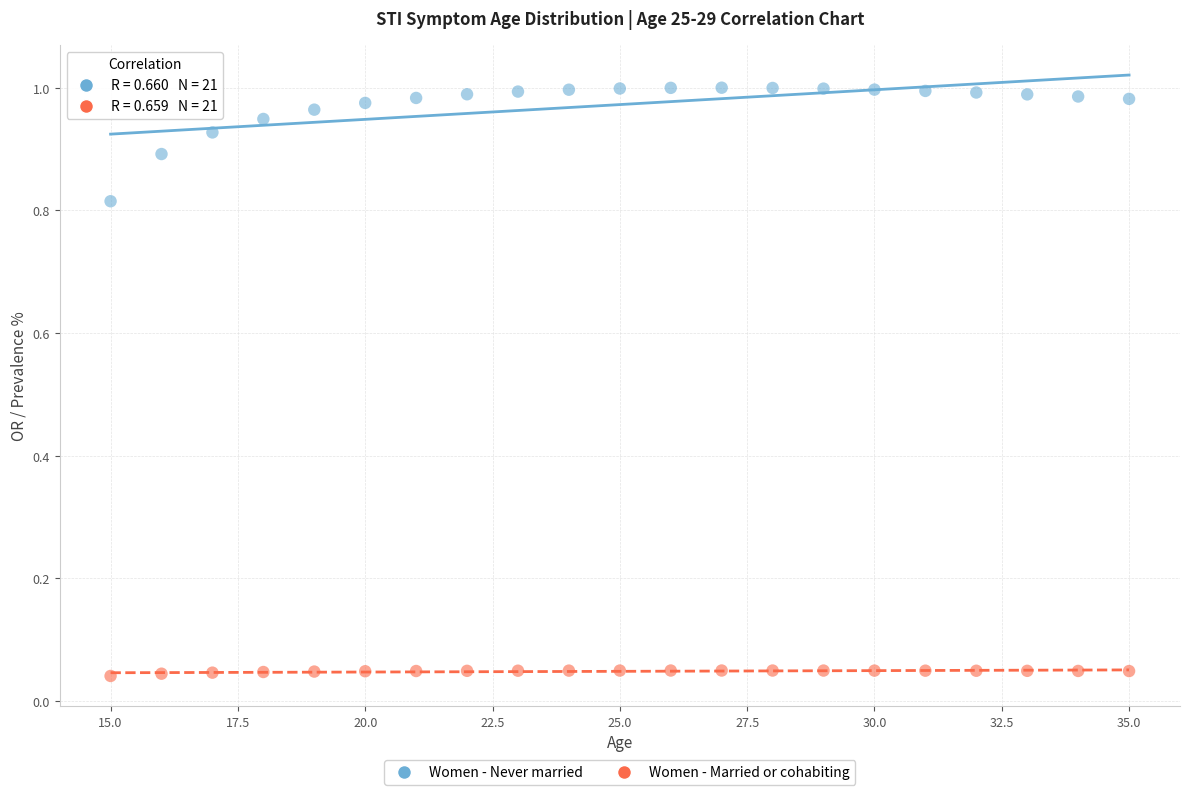

Which series has the largest Y range (max minus min)?

Women - Never married